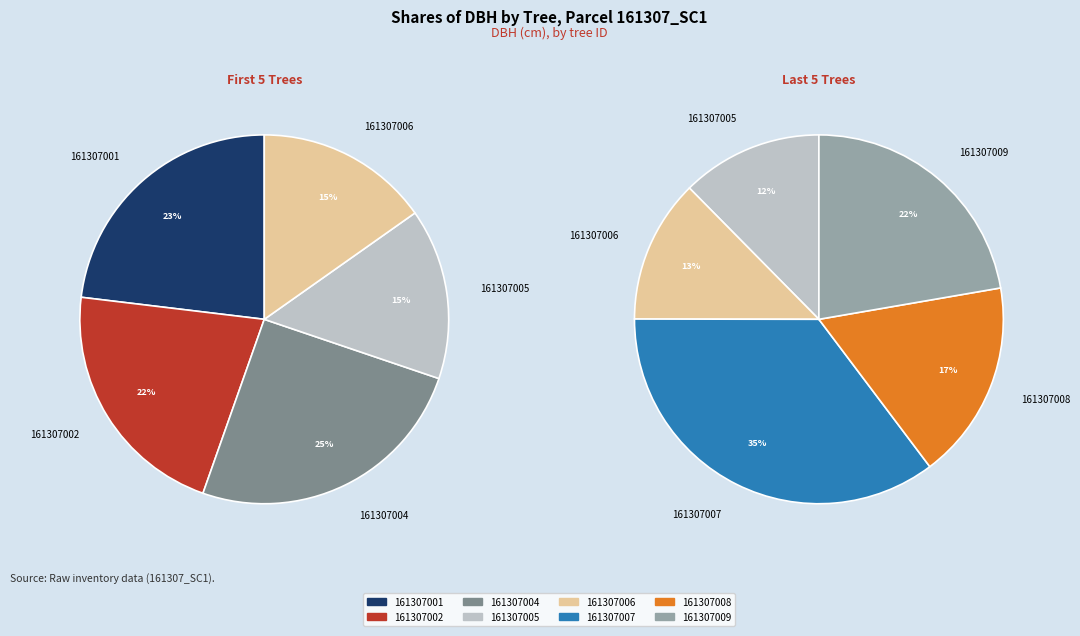

How many segments does this pie chart have?

8